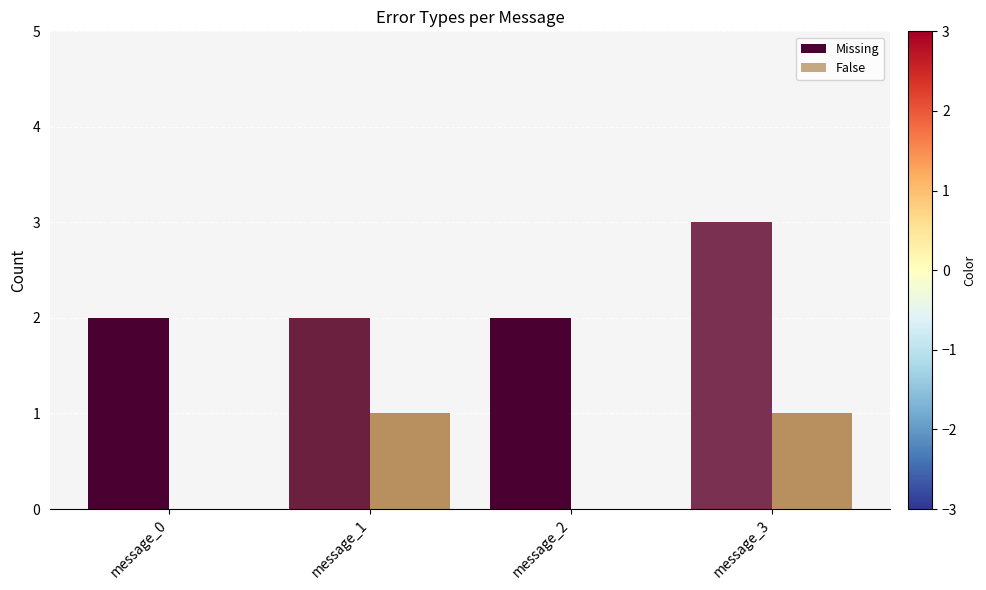

At which category is the sum across all series the highest?

message_3